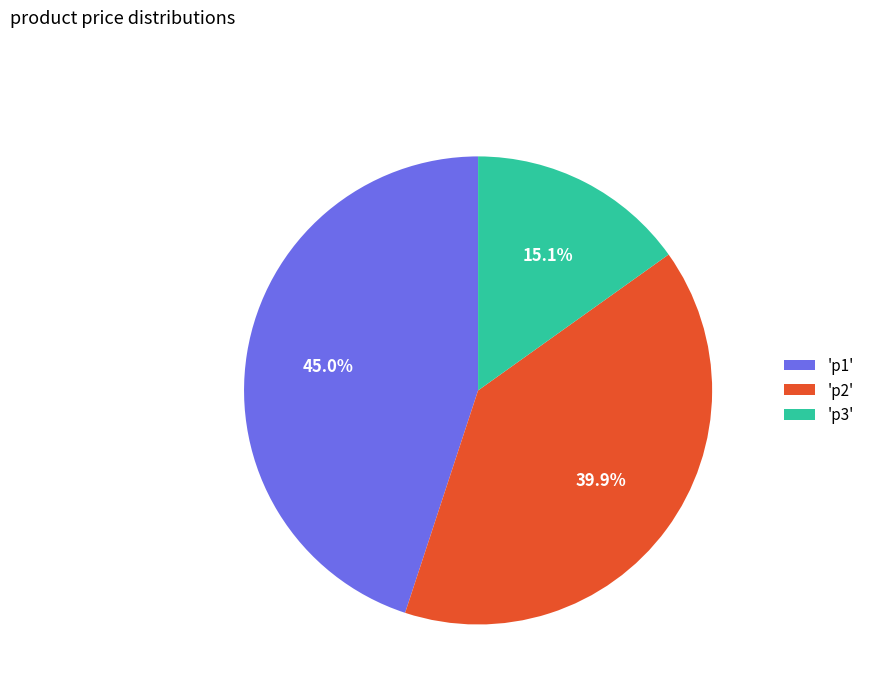

Does any single category account for the majority?

No